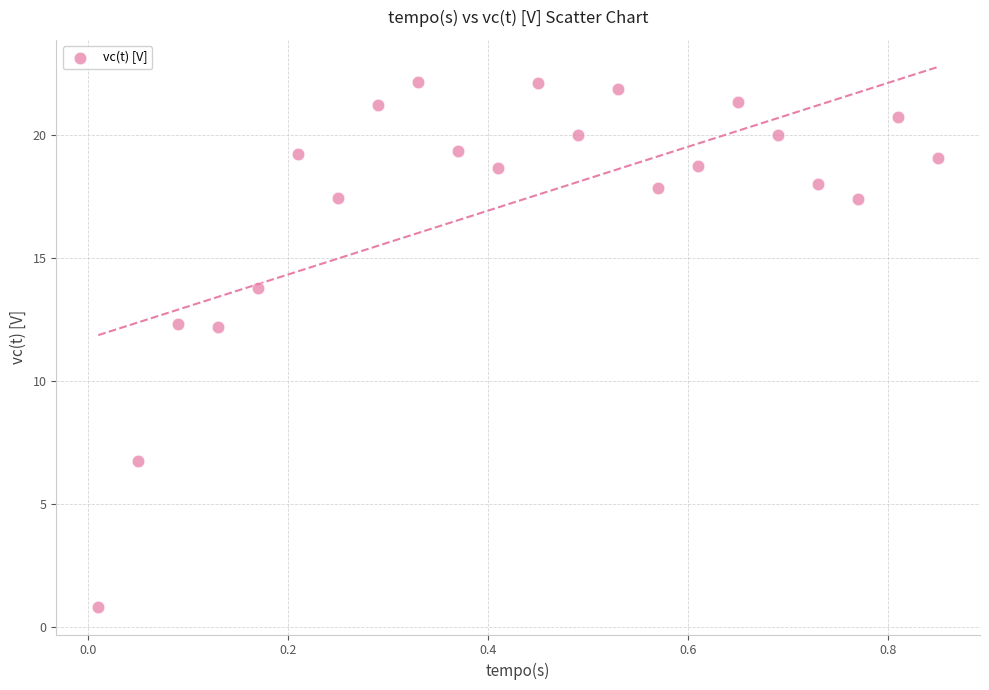

What is the range of Y values (max minus min)?

21.4